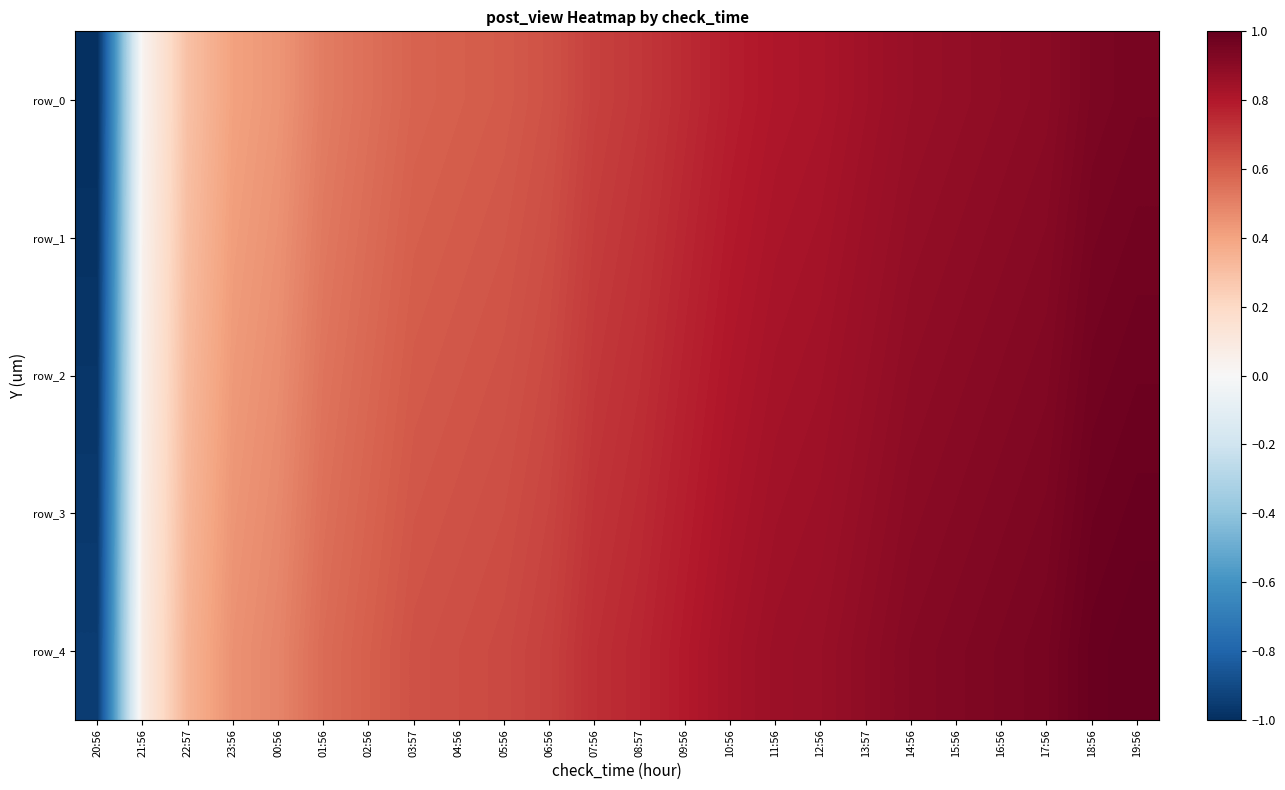

Rank the series at 04:56 from lowest to highest value.

row_0, row_1, row_2, row_3, row_4